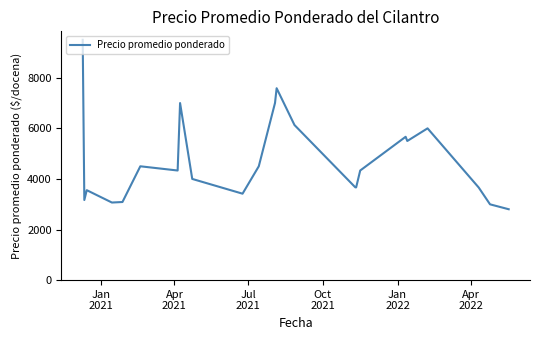

What is the maximum value shown in the chart?

9500